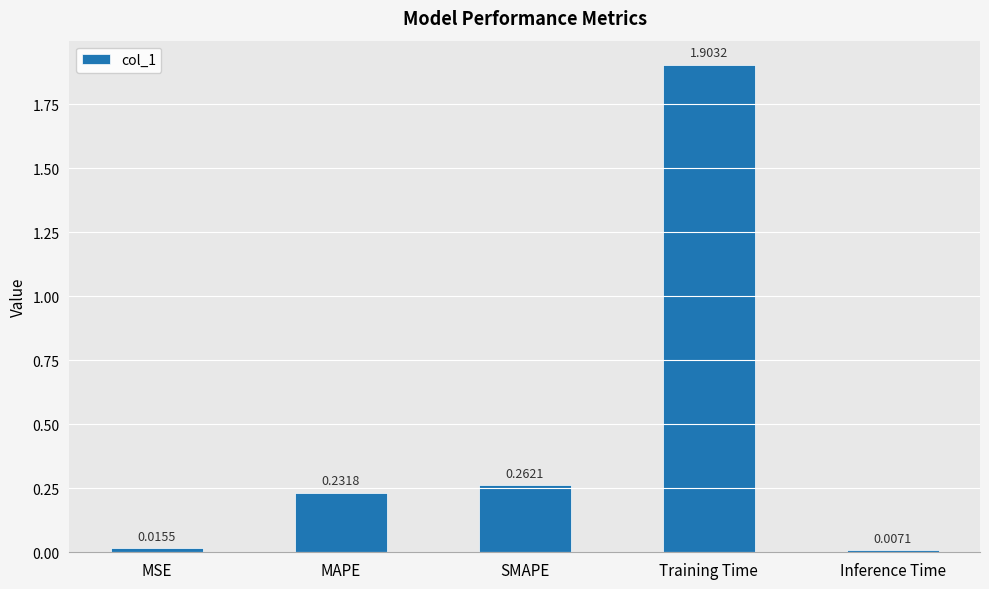

What is the sum of all values?

2.4